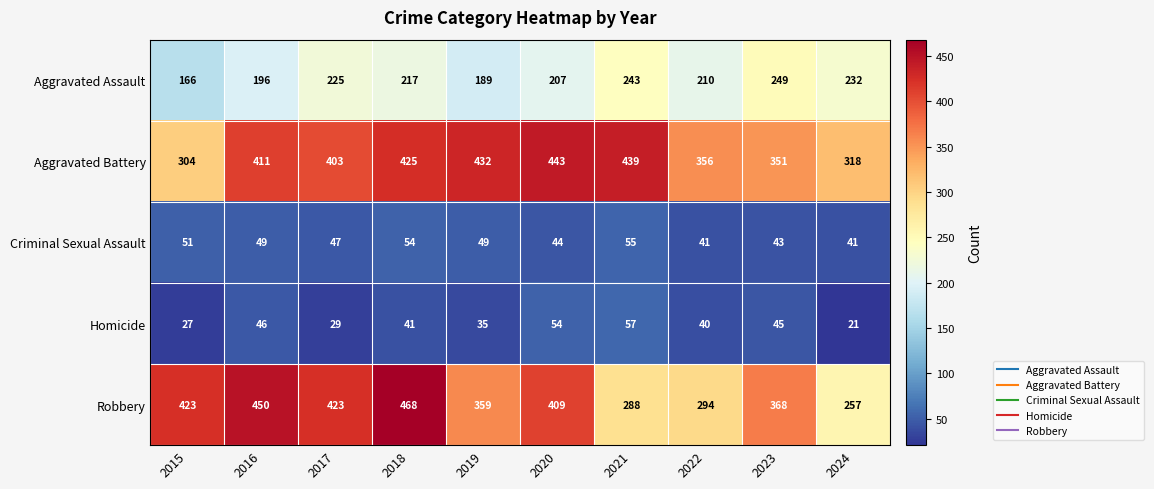

True or false: Robbery has a value of 423 at 2017.

True